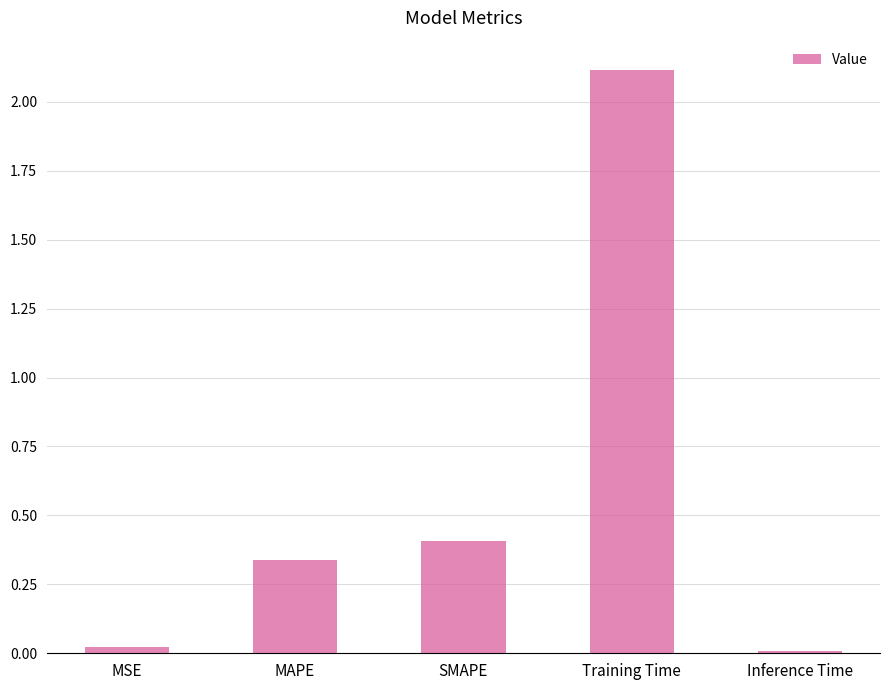

True or false: the data shows 0.2 at SMAPE.

False